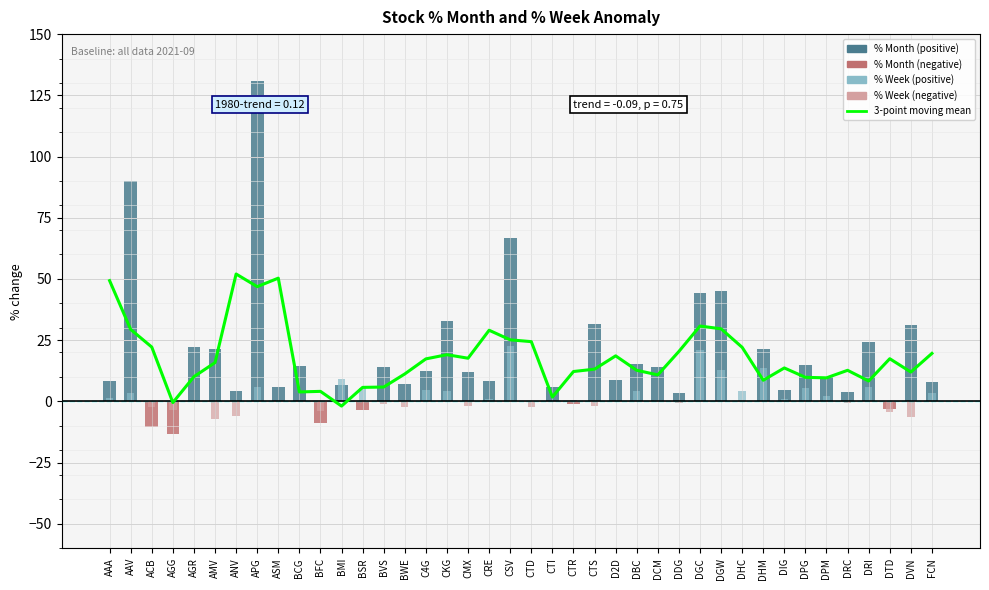

What is the difference between the 3-point moving mean values at DGW and APG?

17.2